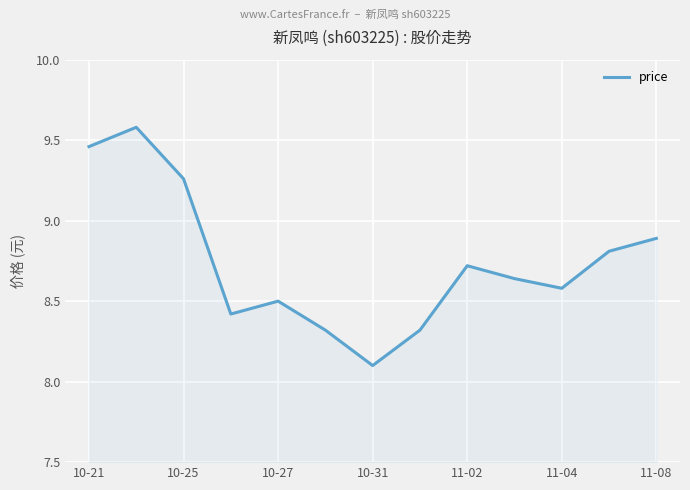

What is the minimum value shown in the chart?

8.1